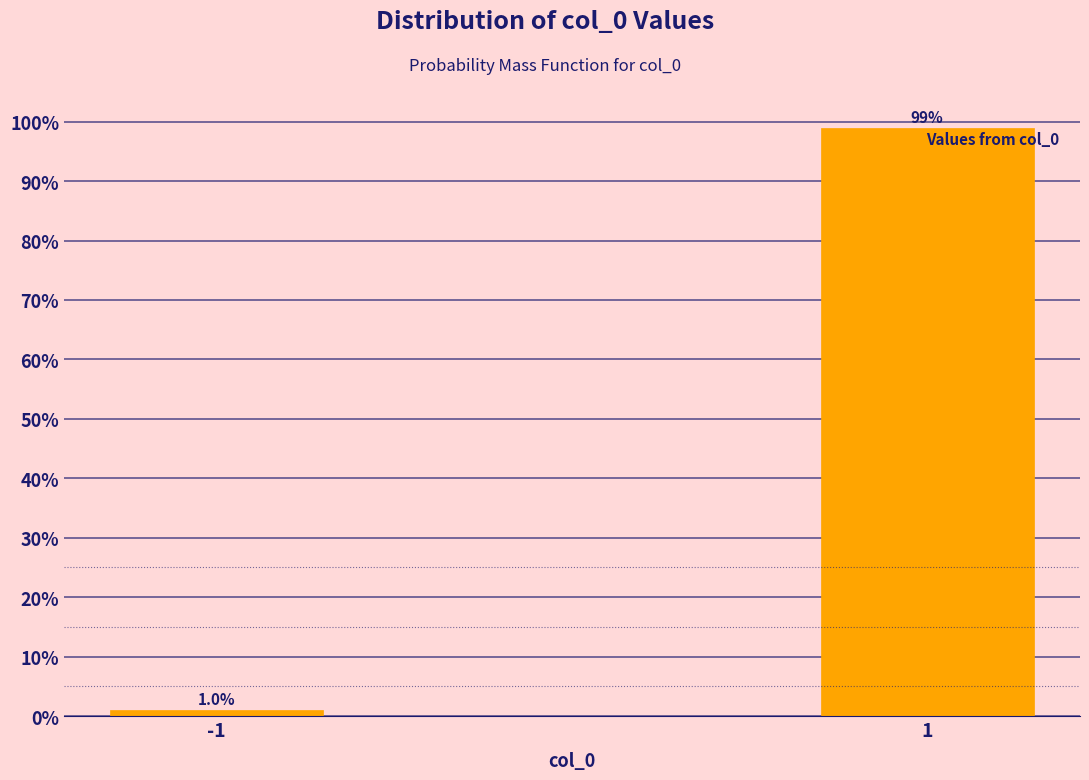

Reading left to right, extract all data points from this chart.

-1=1.0	1=99.0